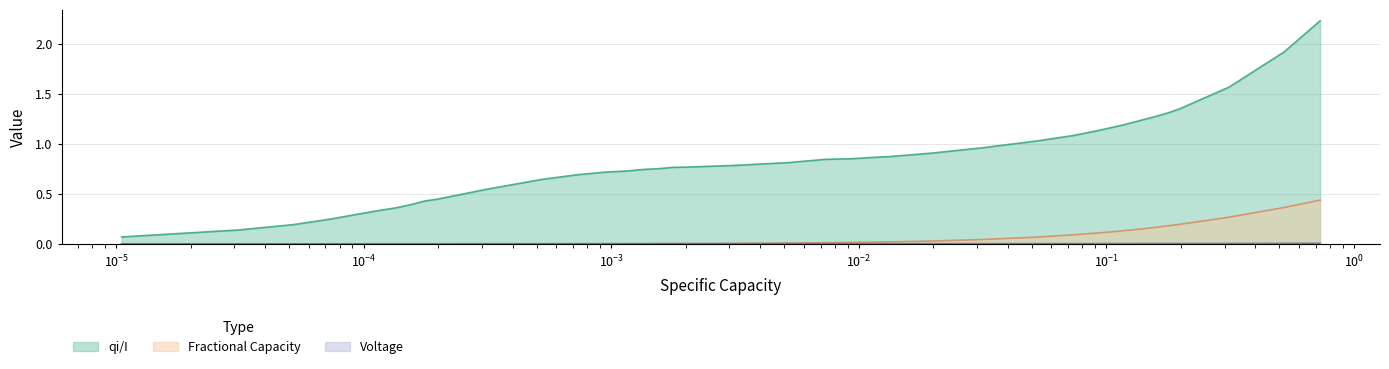

After their last crossing, which series has the higher values: Fractional Capacity or Voltage?

Fractional Capacity